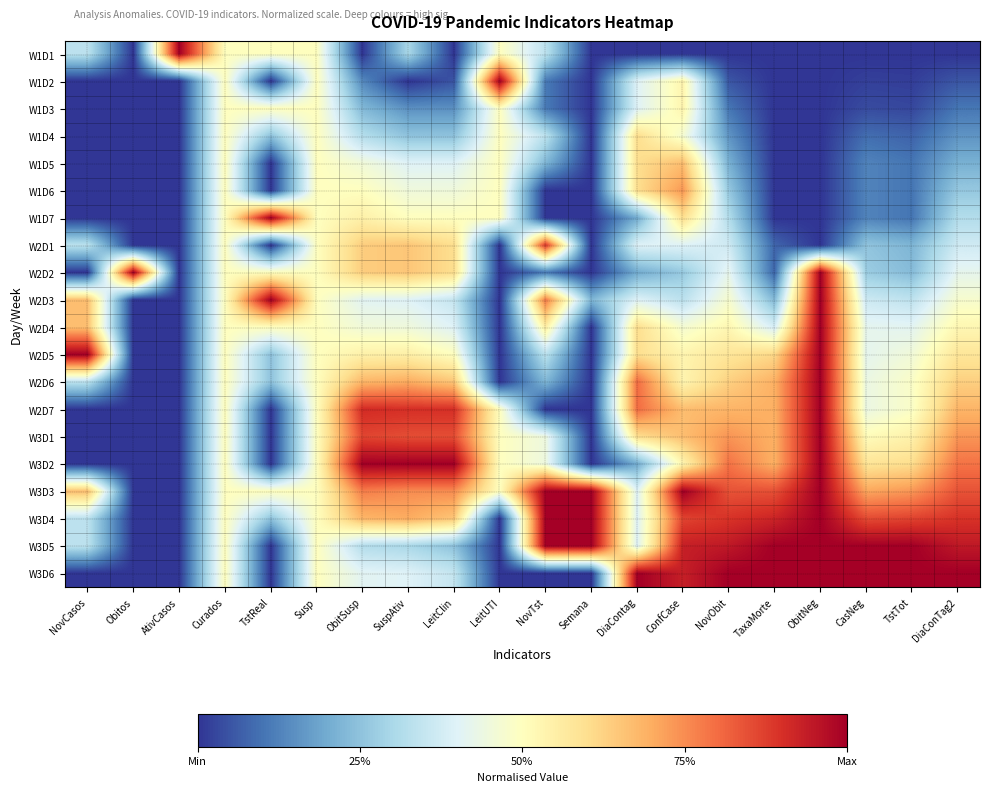

Reading left to right, extract all data points from this chart.

W1D1: NovCasos=0.3	Obitos=0.0	AtivCasos=1.0	Curados=0.5	TstReal=0.5	Susp=0.5	ObitSusp=0.0	SuspAtiv=0.3	LeitClin=0.0	LeitUTI=0.5	NovTst=0.3	Semana=0.0	DiaContag=0.0	ConfCase=0.0	NovObit=0.0	TaxaMorte=0.0	ObitNeg=0.0	CasNeg=0.0	TstTot=0.0	DiaConTag2=0.0
W1D2: NovCasos=0.0	Obitos=0.0	AtivCasos=0.0	Curados=0.5	TstReal=0.0	Susp=0.5	ObitSusp=0.1	SuspAtiv=0.0	LeitClin=0.1	LeitUTI=1.0	NovTst=0.1	Semana=0.0	DiaContag=0.4	ConfCase=0.5	NovObit=0.1	TaxaMorte=0.0	ObitNeg=0.0	CasNeg=0.0	TstTot=0.0	DiaConTag2=0.1
W1D3: NovCasos=0.0	Obitos=0.0	AtivCasos=0.0	Curados=0.5	TstReal=0.5	Susp=0.5	ObitSusp=0.2	SuspAtiv=0.1	LeitClin=0.1	LeitUTI=0.5	NovTst=0.1	Semana=0.0	DiaContag=0.4	ConfCase=0.5	NovObit=0.1	TaxaMorte=0.0	ObitNeg=0.0	CasNeg=0.0	TstTot=0.0	DiaConTag2=0.1
W1D4: NovCasos=0.0	Obitos=0.0	AtivCasos=0.0	Curados=0.5	TstReal=0.2	Susp=0.5	ObitSusp=0.3	SuspAtiv=0.2	LeitClin=0.2	LeitUTI=0.5	NovTst=0.3	Semana=0.0	DiaContag=0.6	ConfCase=0.5	NovObit=0.2	TaxaMorte=0.0	ObitNeg=0.0	CasNeg=0.1	TstTot=0.1	DiaConTag2=0.2
W1D5: NovCasos=0.0	Obitos=0.0	AtivCasos=0.0	Curados=0.5	TstReal=0.0	Susp=0.5	ObitSusp=0.5	SuspAtiv=0.4	LeitClin=0.4	LeitUTI=0.5	NovTst=0.2	Semana=0.0	DiaContag=0.6	ConfCase=0.7	NovObit=0.2	TaxaMorte=0.0	ObitNeg=0.0	CasNeg=0.1	TstTot=0.1	DiaConTag2=0.2
W1D6: NovCasos=0.0	Obitos=0.0	AtivCasos=0.0	Curados=0.5	TstReal=0.0	Susp=0.5	ObitSusp=0.5	SuspAtiv=0.5	LeitClin=0.5	LeitUTI=0.5	NovTst=0.0	Semana=0.0	DiaContag=0.6	ConfCase=0.7	NovObit=0.3	TaxaMorte=0.0	ObitNeg=0.0	CasNeg=0.1	TstTot=0.1	DiaConTag2=0.3
W1D7: NovCasos=0.0	Obitos=0.0	AtivCasos=0.0	Curados=0.5	TstReal=1.0	Susp=0.5	ObitSusp=0.5	SuspAtiv=0.5	LeitClin=0.5	LeitUTI=0.5	NovTst=0.0	Semana=0.0	DiaContag=0.2	ConfCase=0.6	NovObit=0.3	TaxaMorte=0.0	ObitNeg=0.0	CasNeg=0.1	TstTot=0.1	DiaConTag2=0.3
W2D1: NovCasos=0.3	Obitos=0.0	AtivCasos=0.0	Curados=0.5	TstReal=0.0	Susp=0.5	ObitSusp=0.6	SuspAtiv=0.7	LeitClin=0.6	LeitUTI=0.0	NovTst=0.9	Semana=0.0	DiaContag=0.4	ConfCase=0.4	NovObit=0.4	TaxaMorte=0.1	ObitNeg=0.0	CasNeg=0.3	TstTot=0.2	DiaConTag2=0.4
W2D2: NovCasos=0.0	Obitos=1.0	AtivCasos=0.0	Curados=0.5	TstReal=0.5	Susp=0.5	ObitSusp=0.6	SuspAtiv=0.7	LeitClin=0.6	LeitUTI=0.0	NovTst=0.1	Semana=0.0	DiaContag=0.2	ConfCase=0.3	NovObit=0.4	TaxaMorte=0.1	ObitNeg=1.0	CasNeg=0.3	TstTot=0.2	DiaConTag2=0.4
W2D3: NovCasos=0.7	Obitos=0.0	AtivCasos=0.0	Curados=0.5	TstReal=1.0	Susp=0.5	ObitSusp=0.4	SuspAtiv=0.4	LeitClin=0.3	LeitUTI=0.0	NovTst=0.8	Semana=0.2	DiaContag=0.4	ConfCase=0.3	NovObit=0.5	TaxaMorte=0.2	ObitNeg=1.0	CasNeg=0.4	TstTot=0.3	DiaConTag2=0.5
W2D4: NovCasos=0.7	Obitos=0.0	AtivCasos=0.0	Curados=0.5	TstReal=0.5	Susp=0.5	ObitSusp=0.5	SuspAtiv=0.5	LeitClin=0.4	LeitUTI=0.0	NovTst=0.6	Semana=0.0	DiaContag=0.6	ConfCase=0.5	NovObit=0.5	TaxaMorte=0.4	ObitNeg=1.0	CasNeg=0.4	TstTot=0.4	DiaConTag2=0.5
W2D5: NovCasos=1.0	Obitos=0.0	AtivCasos=0.0	Curados=0.5	TstReal=0.2	Susp=0.5	ObitSusp=0.5	SuspAtiv=0.6	LeitClin=0.5	LeitUTI=0.0	NovTst=0.3	Semana=0.0	DiaContag=0.6	ConfCase=0.5	NovObit=0.6	TaxaMorte=0.6	ObitNeg=1.0	CasNeg=0.4	TstTot=0.5	DiaConTag2=0.6
W2D6: NovCasos=0.3	Obitos=0.0	AtivCasos=0.0	Curados=0.5	TstReal=0.2	Susp=0.5	ObitSusp=0.7	SuspAtiv=0.7	LeitClin=0.7	LeitUTI=0.0	NovTst=0.2	Semana=0.0	DiaContag=0.8	ConfCase=0.5	NovObit=0.6	TaxaMorte=0.7	ObitNeg=1.0	CasNeg=0.4	TstTot=0.5	DiaConTag2=0.6
W2D7: NovCasos=0.0	Obitos=0.0	AtivCasos=0.0	Curados=0.5	TstReal=0.0	Susp=0.5	ObitSusp=0.9	SuspAtiv=0.9	LeitClin=0.9	LeitUTI=0.5	NovTst=0.0	Semana=0.0	DiaContag=0.8	ConfCase=0.7	NovObit=0.7	TaxaMorte=0.7	ObitNeg=1.0	CasNeg=0.4	TstTot=0.5	DiaConTag2=0.7
W3D1: NovCasos=0.0	Obitos=0.0	AtivCasos=0.0	Curados=0.5	TstReal=0.0	Susp=0.5	ObitSusp=0.9	SuspAtiv=0.8	LeitClin=0.8	LeitUTI=0.5	NovTst=0.4	Semana=0.0	DiaContag=0.6	ConfCase=0.7	NovObit=0.7	TaxaMorte=0.7	ObitNeg=1.0	CasNeg=0.5	TstTot=0.5	DiaConTag2=0.7
W3D2: NovCasos=0.0	Obitos=0.0	AtivCasos=0.0	Curados=0.5	TstReal=0.0	Susp=0.5	ObitSusp=1.0	SuspAtiv=1.0	LeitClin=1.0	LeitUTI=0.5	NovTst=0.4	Semana=0.0	DiaContag=0.2	ConfCase=0.5	NovObit=0.8	TaxaMorte=0.7	ObitNeg=1.0	CasNeg=0.6	TstTot=0.6	DiaConTag2=0.8
W3D3: NovCasos=0.7	Obitos=0.0	AtivCasos=0.0	Curados=0.5	TstReal=0.5	Susp=0.5	ObitSusp=0.8	SuspAtiv=0.8	LeitClin=0.8	LeitUTI=0.5	NovTst=1.0	Semana=1.0	DiaContag=0.4	ConfCase=1.0	NovObit=0.8	TaxaMorte=0.8	ObitNeg=1.0	CasNeg=0.7	TstTot=0.7	DiaConTag2=0.8
W3D4: NovCasos=0.3	Obitos=0.0	AtivCasos=0.0	Curados=0.5	TstReal=0.2	Susp=0.5	ObitSusp=0.7	SuspAtiv=0.7	LeitClin=0.7	LeitUTI=0.0	NovTst=1.0	Semana=1.0	DiaContag=0.4	ConfCase=0.9	NovObit=0.9	TaxaMorte=0.9	ObitNeg=1.0	CasNeg=0.9	TstTot=0.9	DiaConTag2=0.9
W3D5: NovCasos=0.3	Obitos=0.0	AtivCasos=0.0	Curados=0.5	TstReal=0.0	Susp=0.5	ObitSusp=0.3	SuspAtiv=0.3	LeitClin=0.2	LeitUTI=0.0	NovTst=1.0	Semana=1.0	DiaContag=0.4	ConfCase=0.9	NovObit=0.9	TaxaMorte=1.0	ObitNeg=1.0	CasNeg=1.0	TstTot=1.0	DiaConTag2=0.9
W3D6: NovCasos=0.0	Obitos=0.0	AtivCasos=0.0	Curados=0.5	TstReal=0.0	Susp=0.5	ObitSusp=0.4	SuspAtiv=0.4	LeitClin=0.3	LeitUTI=0.0	NovTst=0.0	Semana=0.0	DiaContag=1.0	ConfCase=0.9	NovObit=1.0	TaxaMorte=1.0	ObitNeg=1.0	CasNeg=1.0	TstTot=1.0	DiaConTag2=1.0